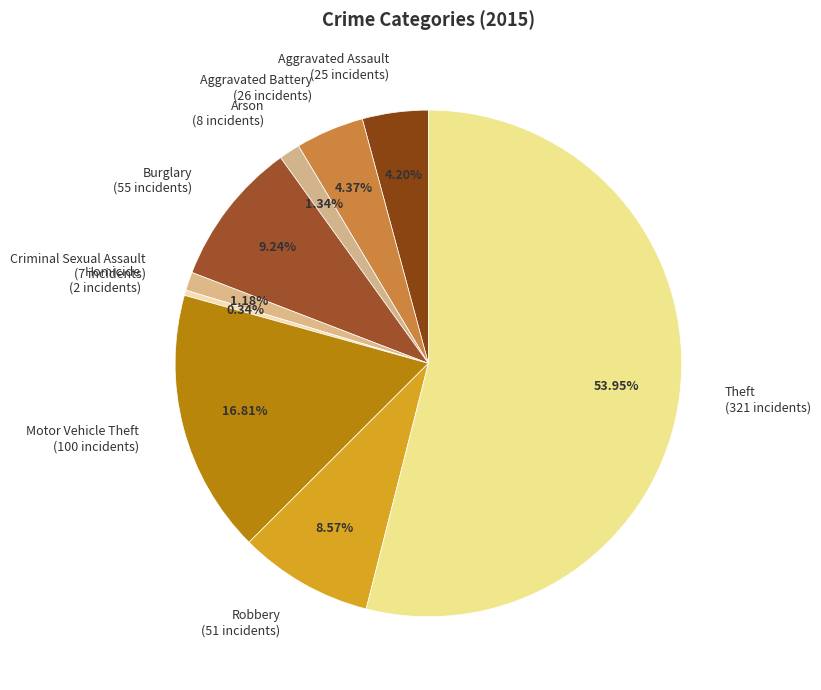

To the nearest percent, what is the difference between the largest and smallest slice percentages?

54%